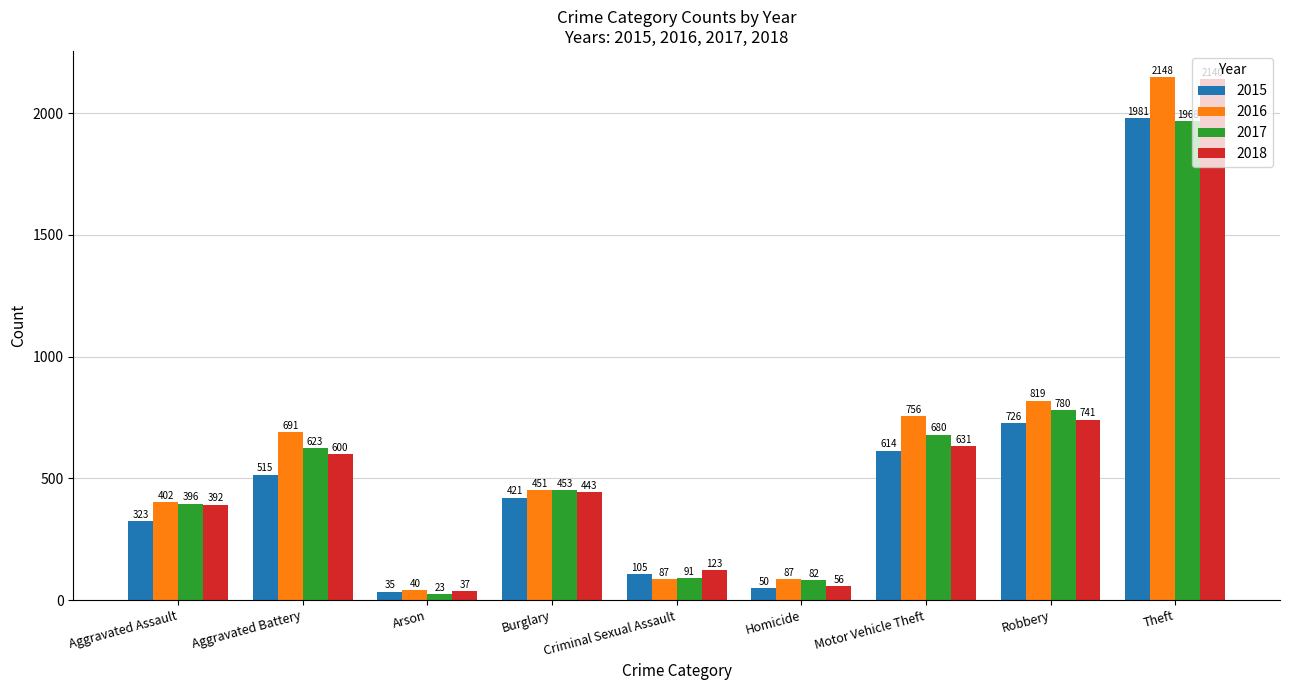

How many bars are there in total?

36